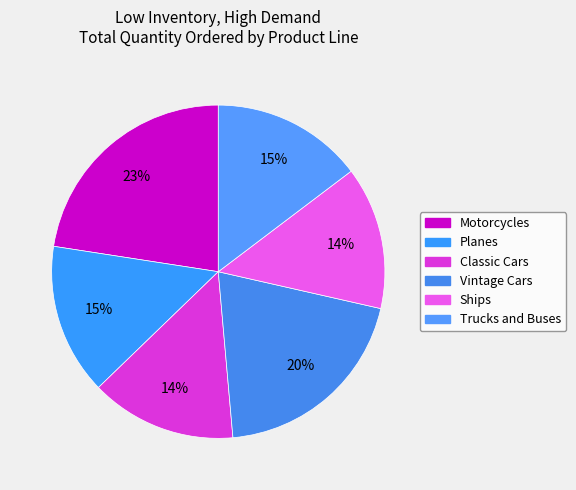

Is there any slice that represents more than half of the pie?

No